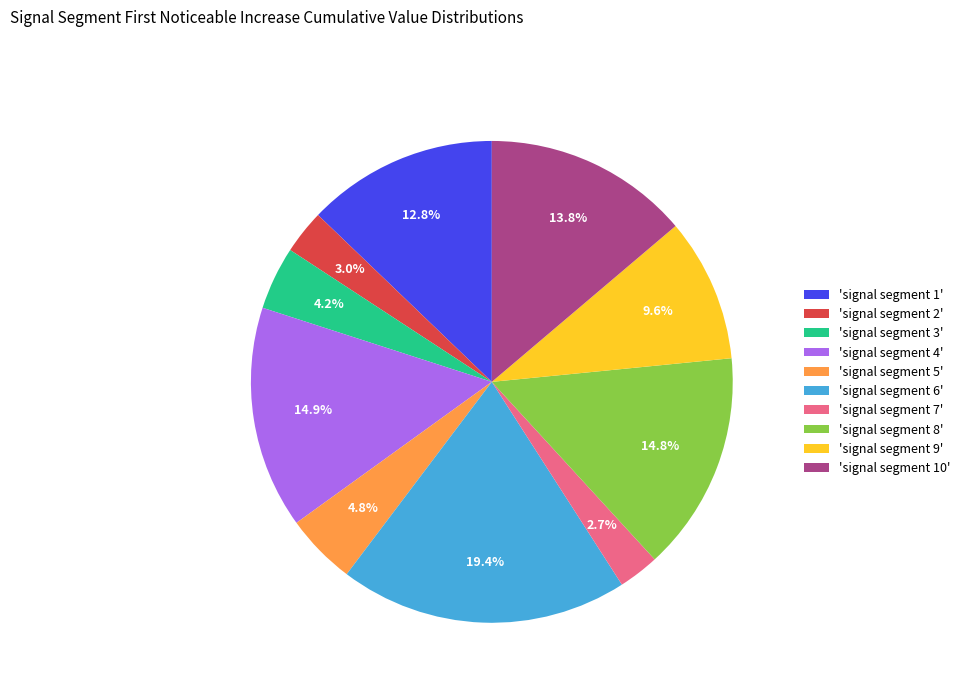

Does 'signal segment 5' account for over 50% of the chart?

No